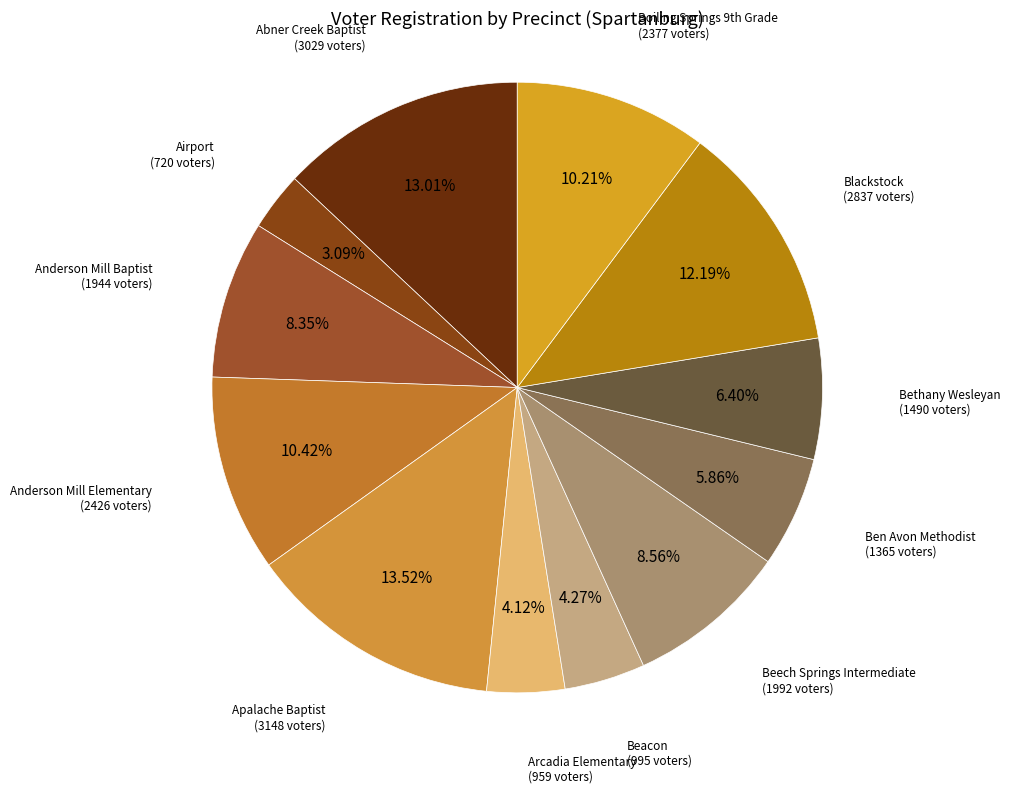

What percentage is the Abner Creek Baptist slice, to the nearest percent?

13%